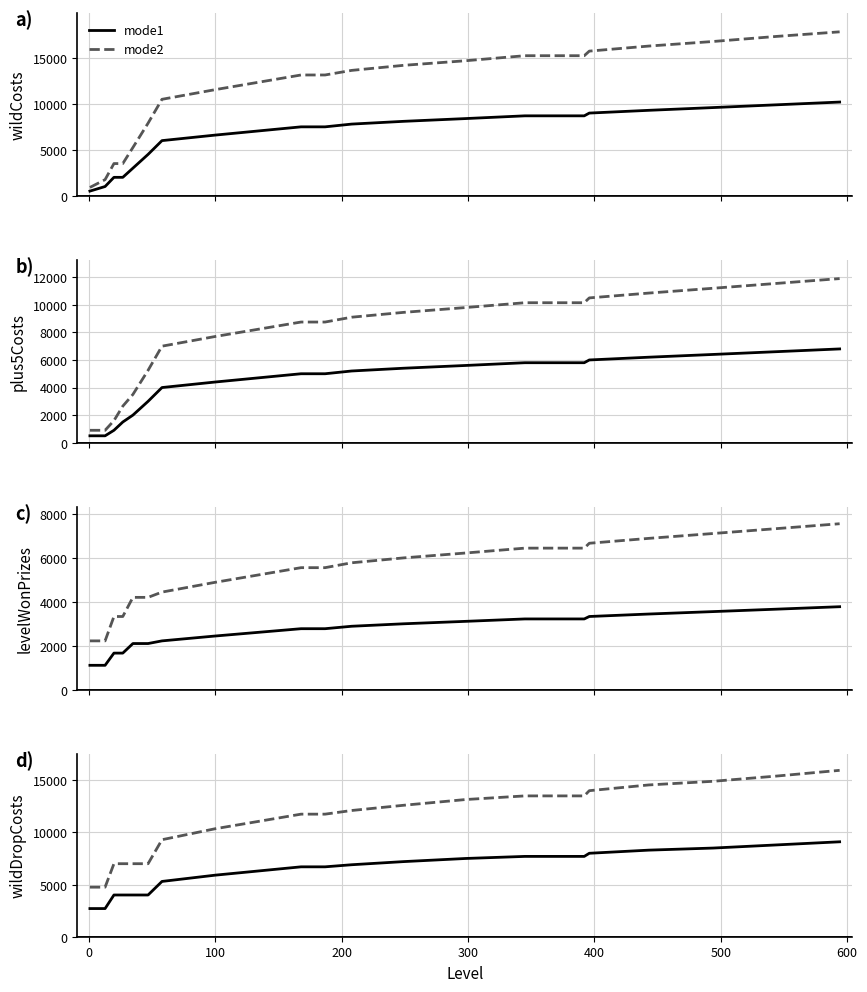

List the series in order of their overall mean, lowest first.

mode1, mode2